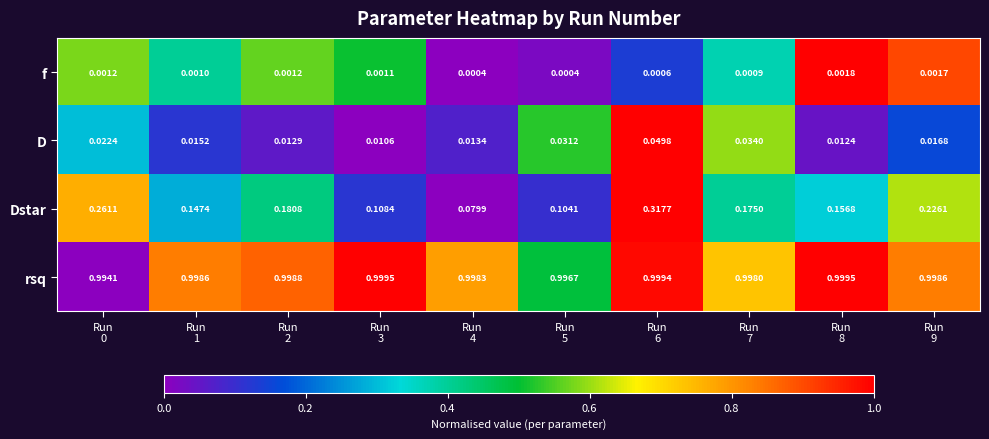

Which series has the largest total across all categories?

rsq